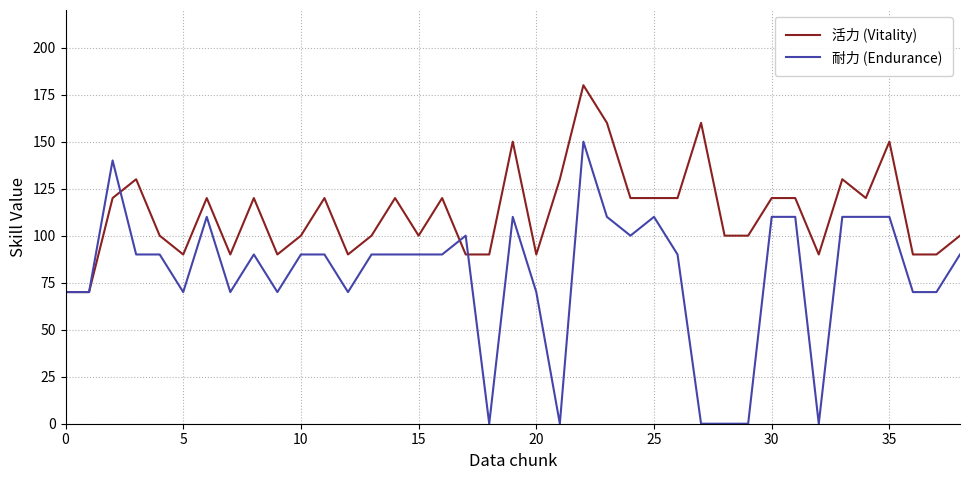

What is the maximum value shown in the chart?

180